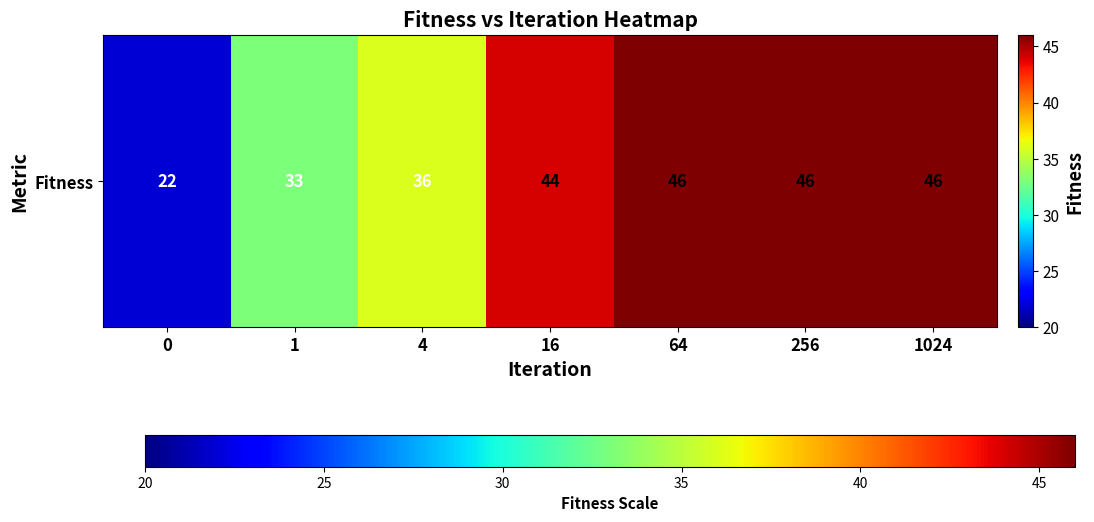

Reading right to left, extract all data points from this chart.

46	46	46	44	36	33	22